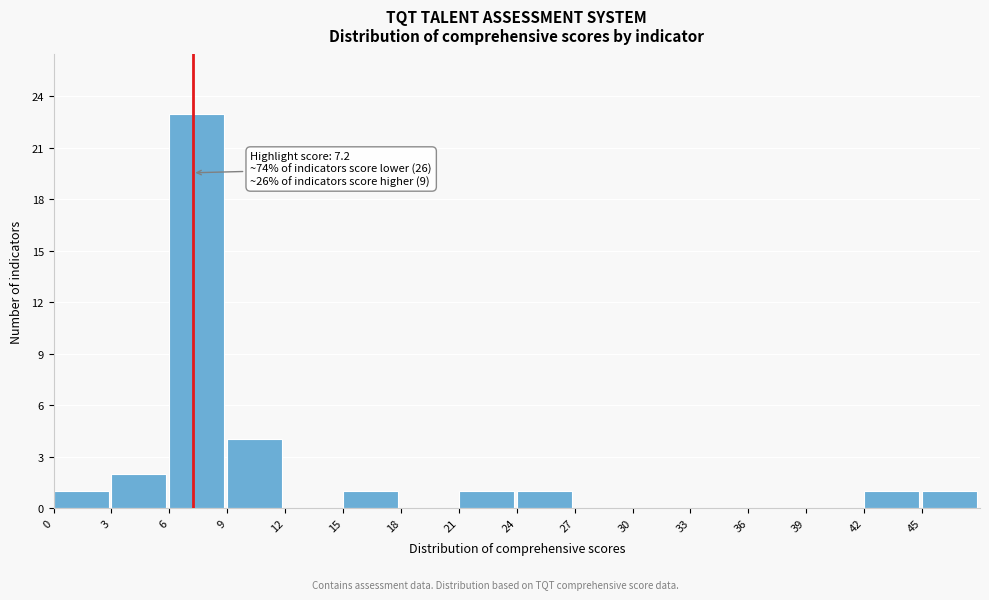

Over which range of the x-axis is the bar tallest?

6 to 9